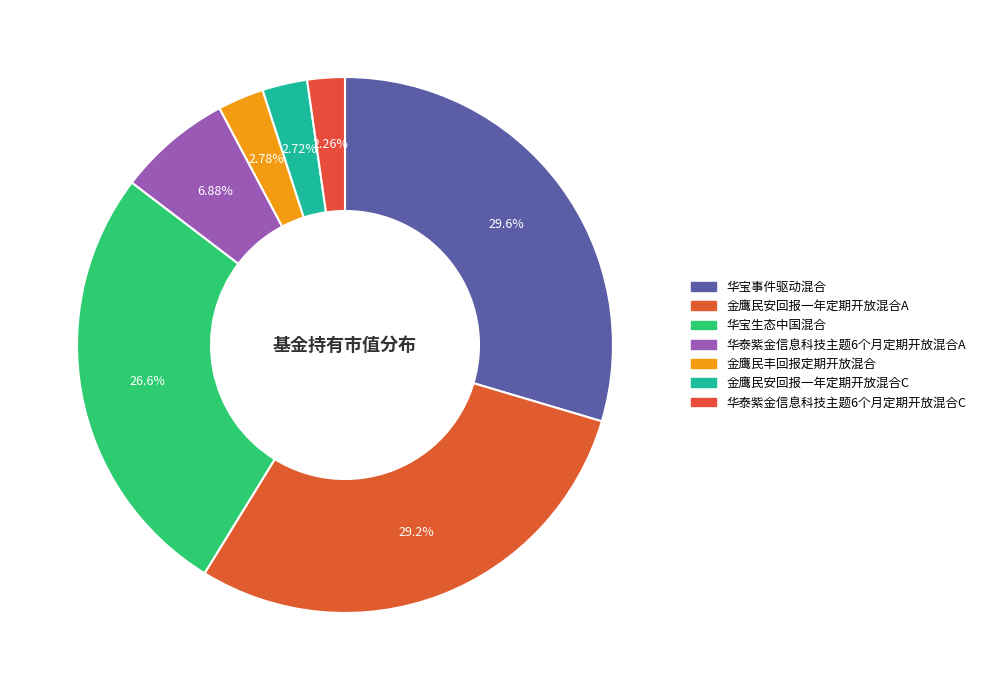

To the nearest percent, what is the combined percentage of 金鹰民丰回报定期开放混合 and 华宝生态中国混合?

29%